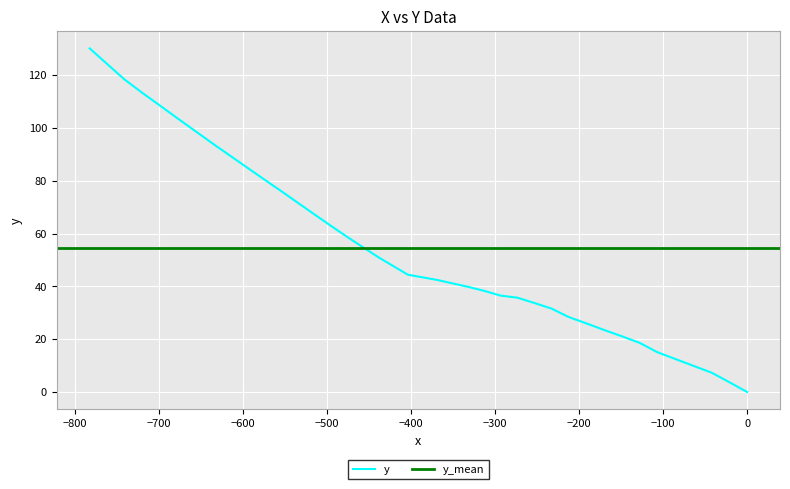

Is it true that the value at 21 is 65.9?

False